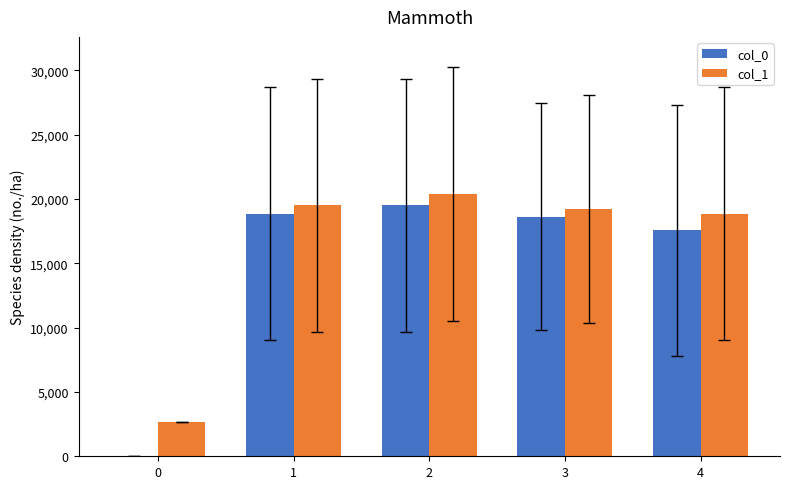

At which label does col_0 reach its peak?

2